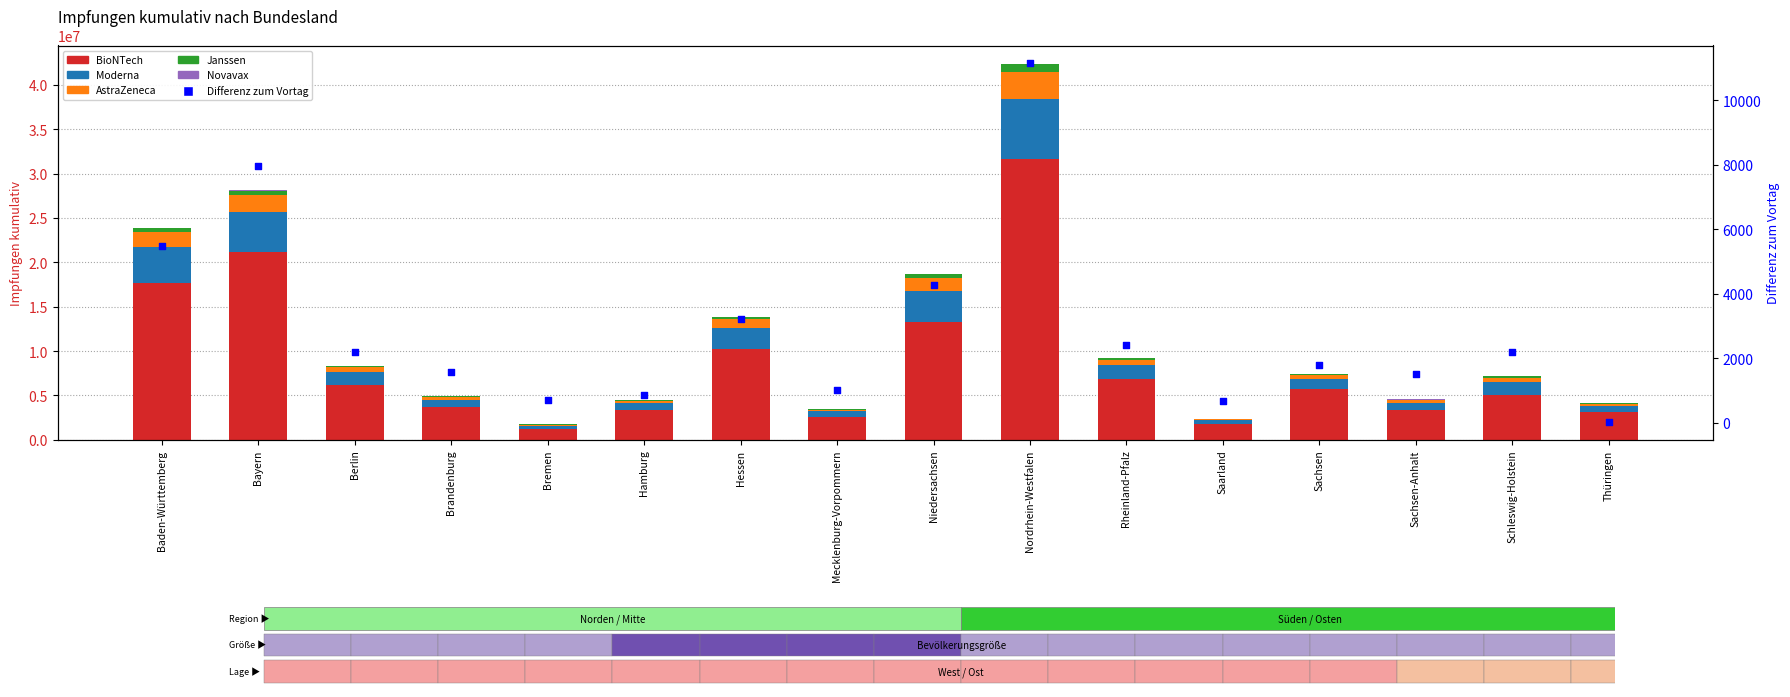

What is the total value across all series at Sachsen-Anhalt?

4543873